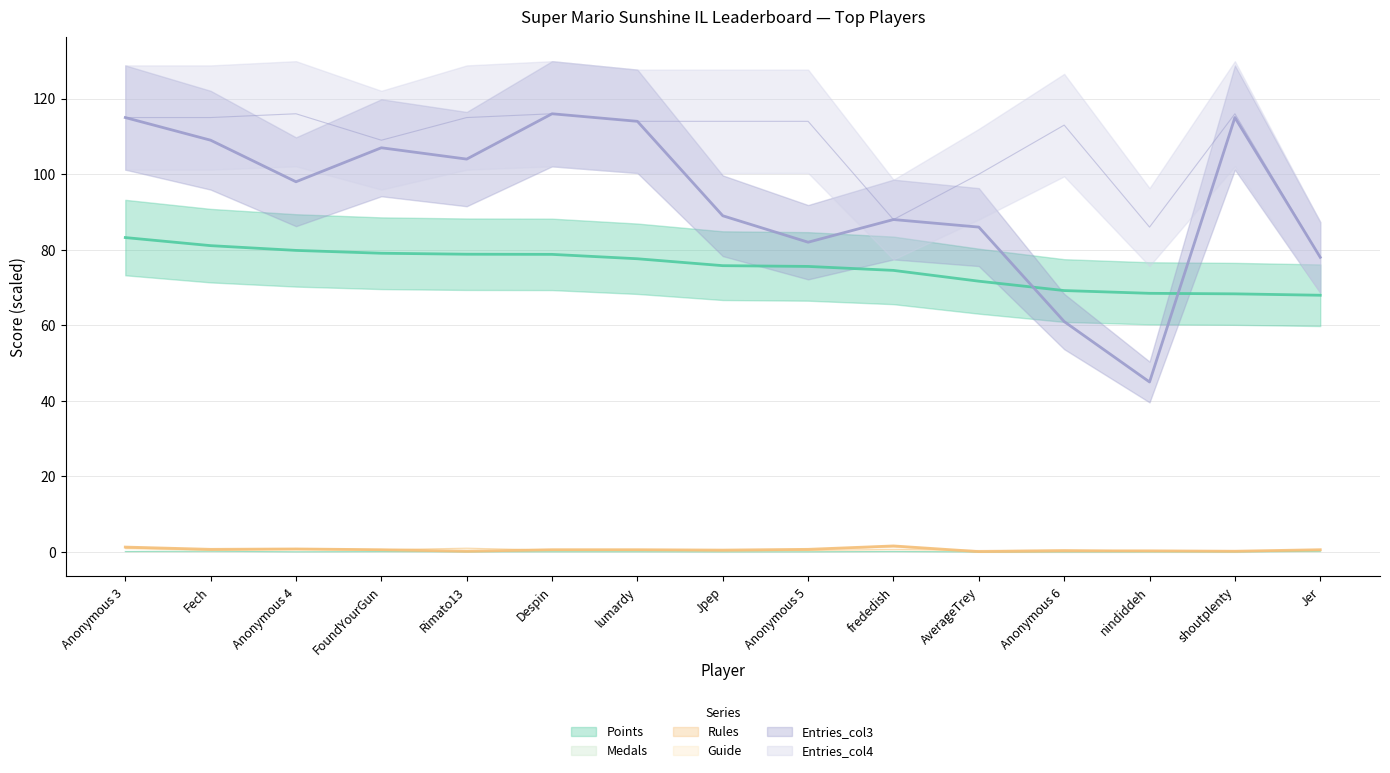

List the series in order of their peak value, lowest first.

Medals (line), Guide (line), Rules (line), Points (line), Entries_col3 (line), Entries_col4 (line)